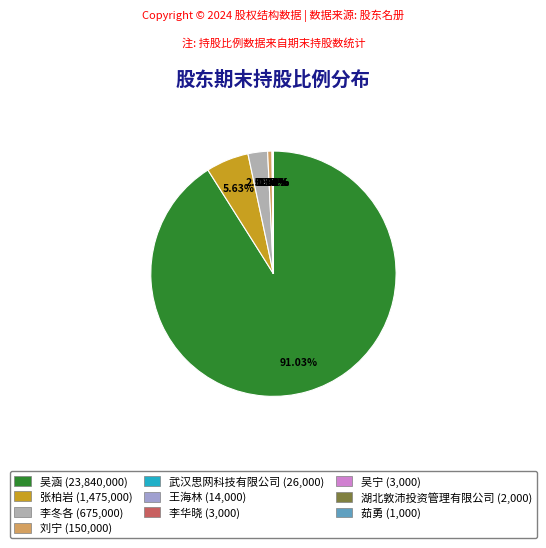

Count the number of slices in the pie.

10